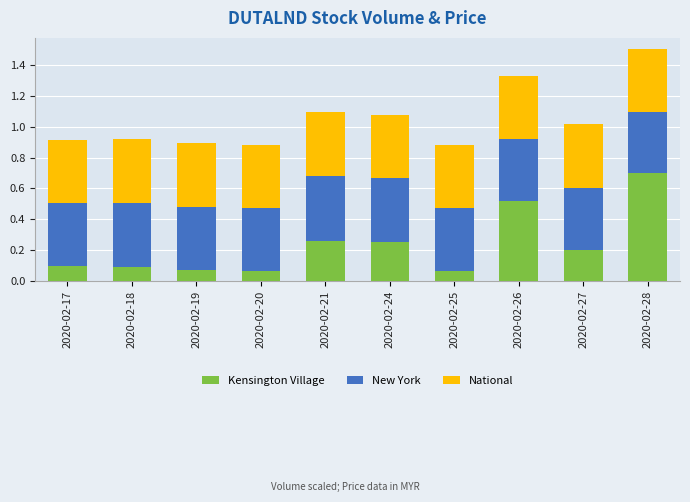

Is it true that Kensington Village equals 0.2 at 2020-02-27?

True